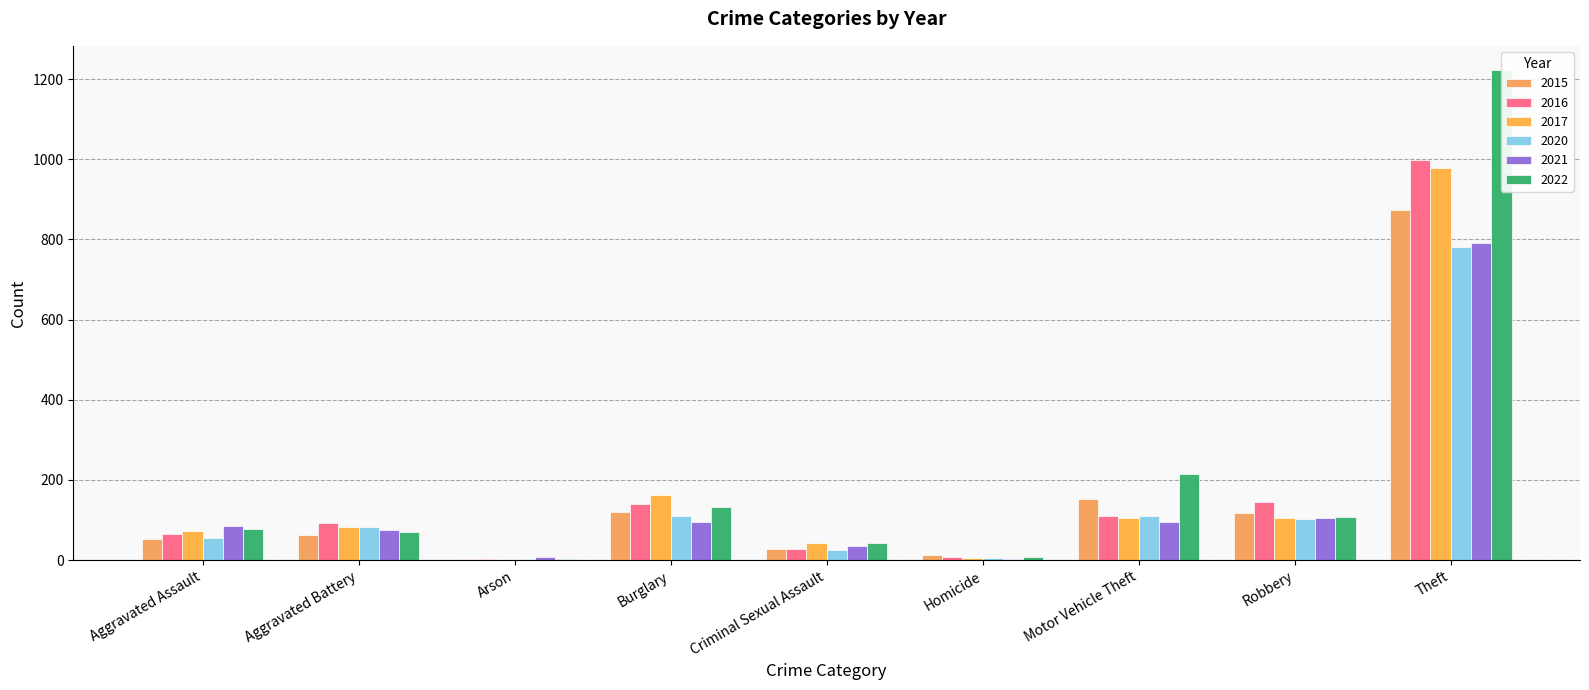

Which category has the highest value across all series?

Theft